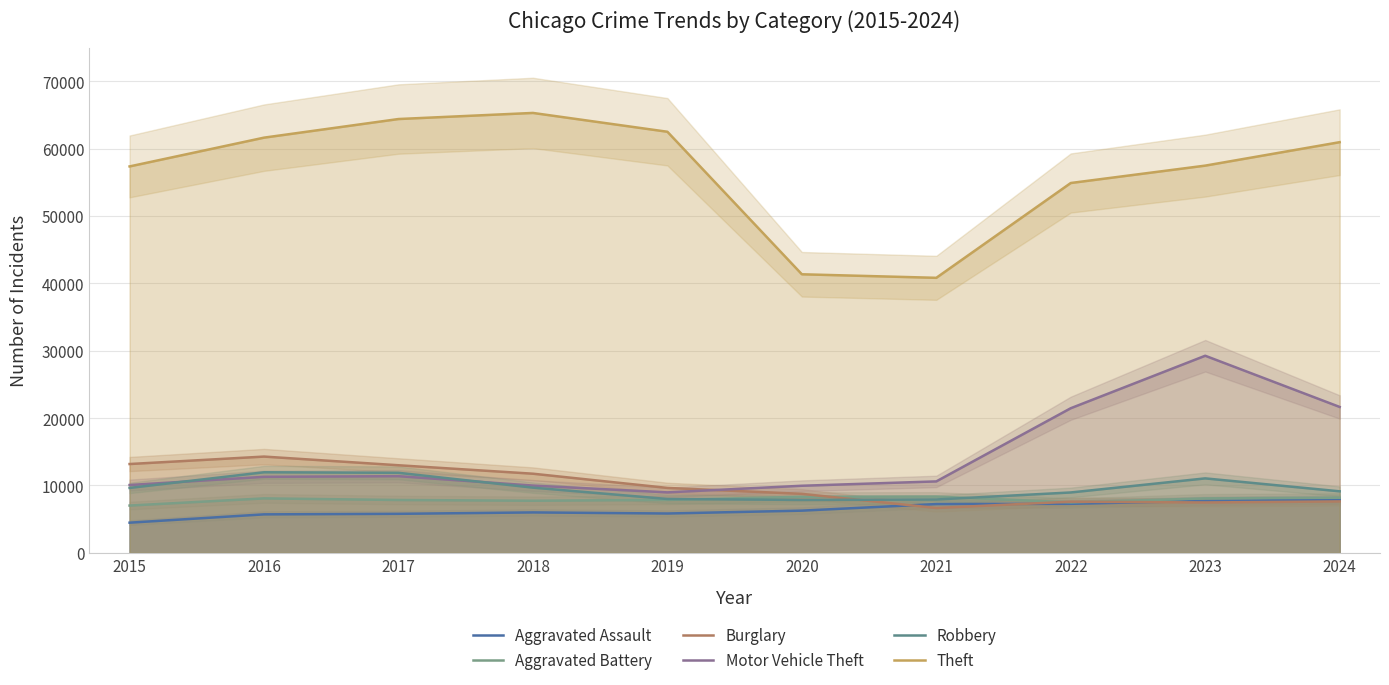

What is the average value of the Aggravated Battery series?

7896